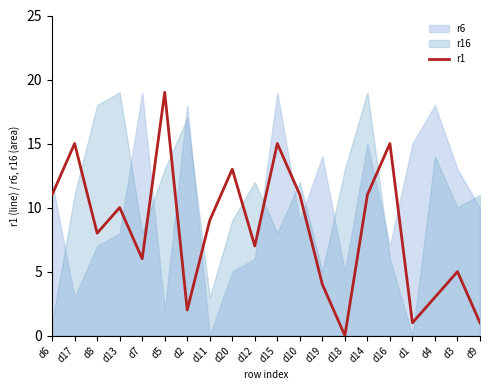

What is the sum of the values at d17 and d16?

30